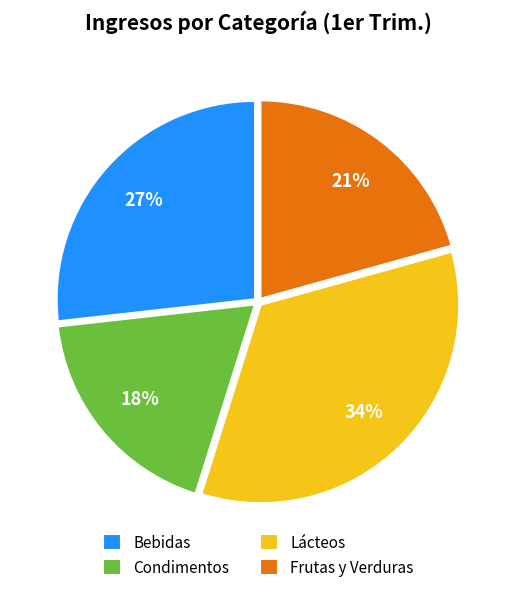

The Bebidas slice represents 27% of the pie. True or false?

True